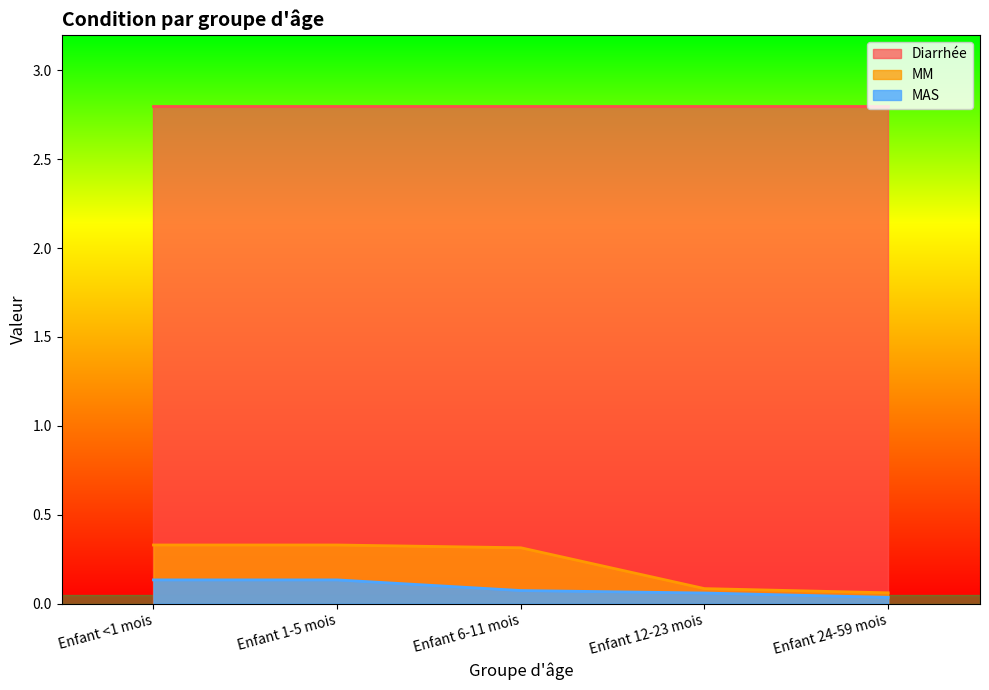

Rank the series by their maximum value, from lowest to highest.

MAS, MM, Diarrhée